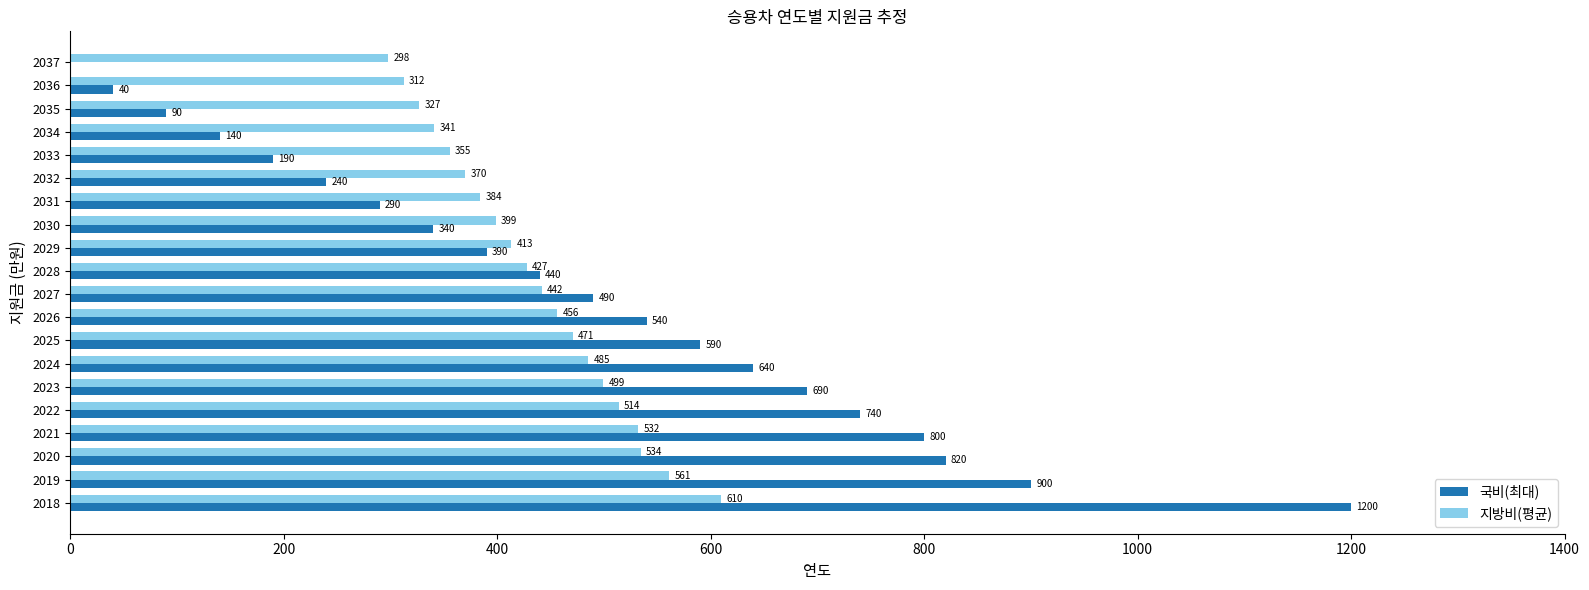

Which series has the largest total across all categories?

국비(최대)